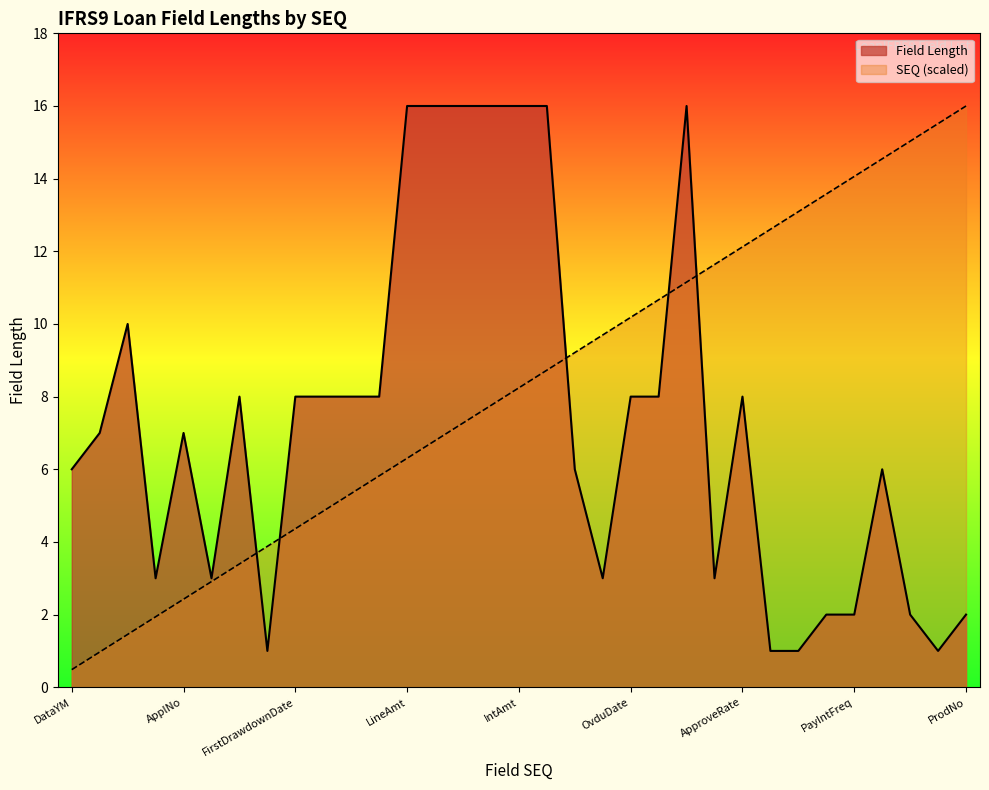

Which series ends up on top after the final intersection of SEQ and Field Length?

SEQ